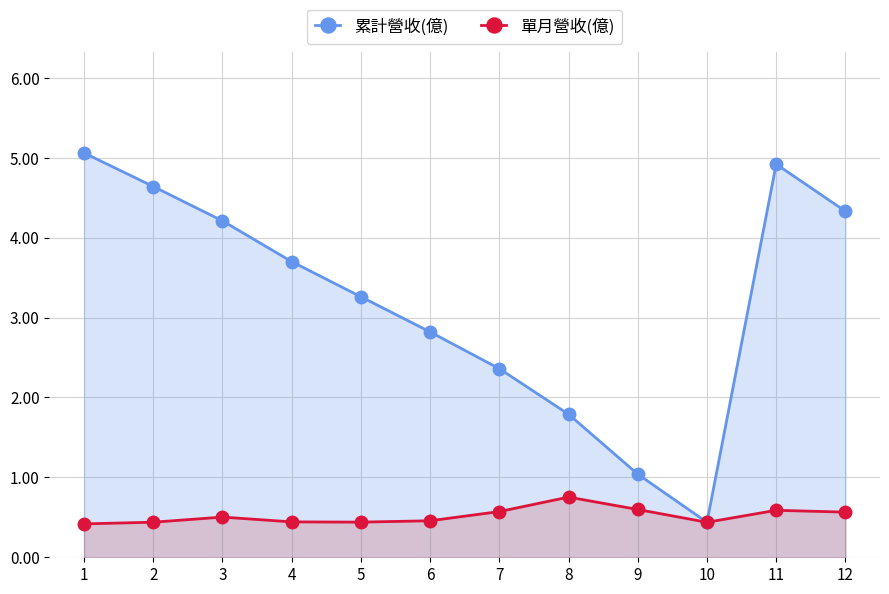

Which series has the largest total across all categories?

累計營收(億)